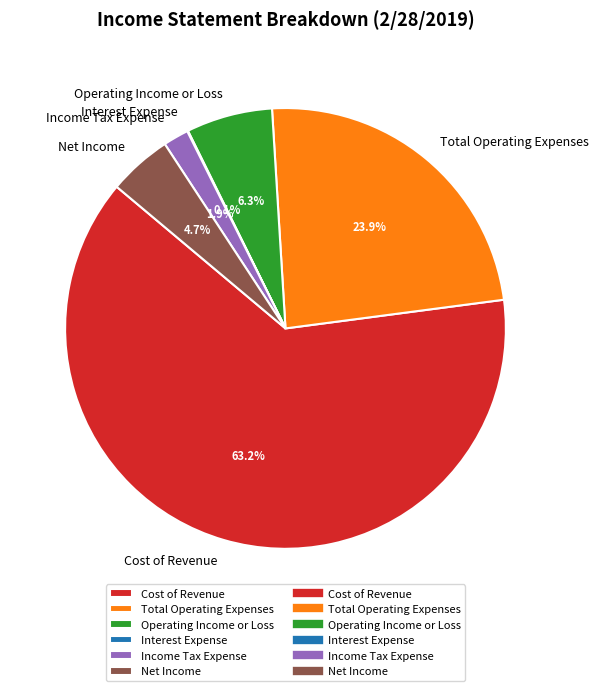

To the nearest percent, what portion does Income Tax Expense represent?

2%